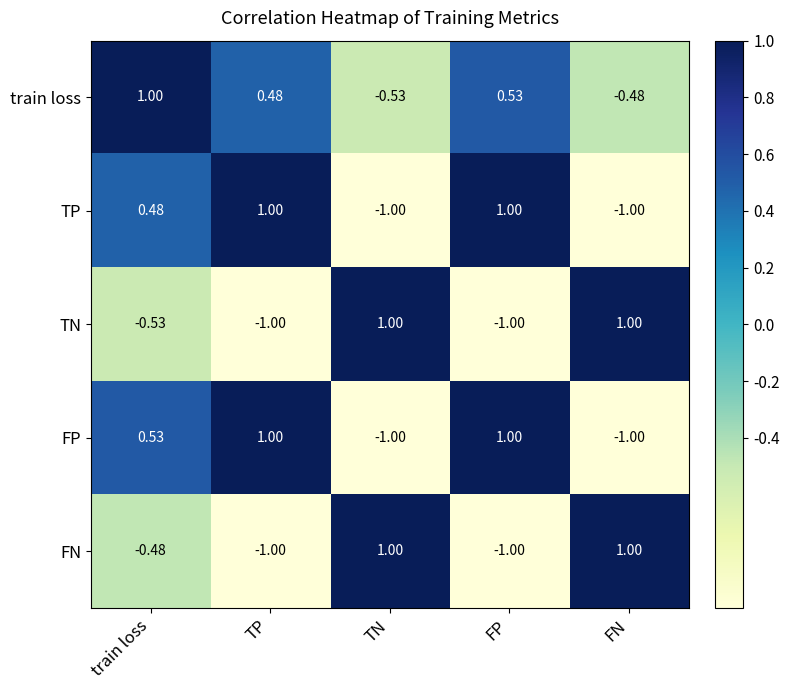

At which category is the sum across all series the highest?

train loss